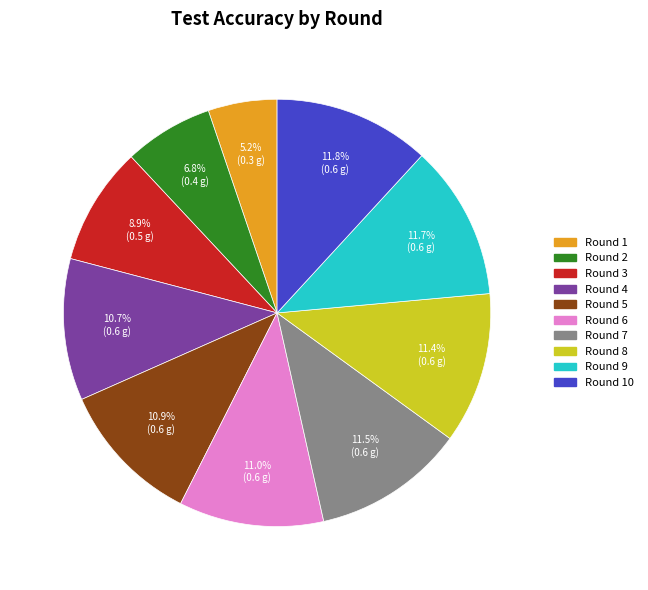

Is there any slice that represents more than half of the pie?

No